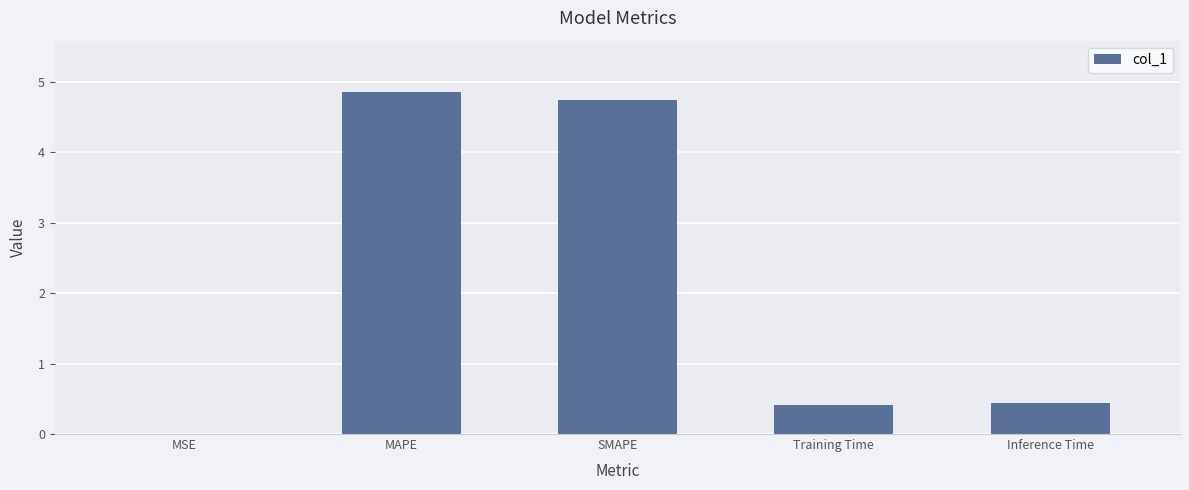

What is the maximum value shown in the chart?

4.9